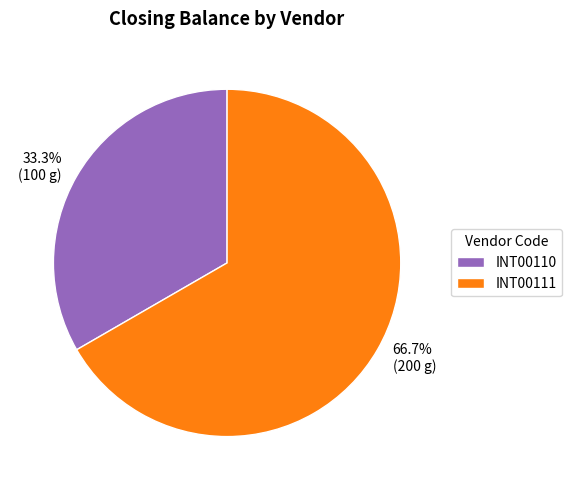

To the nearest percent, what percentage of the pie is INT00110?

33%